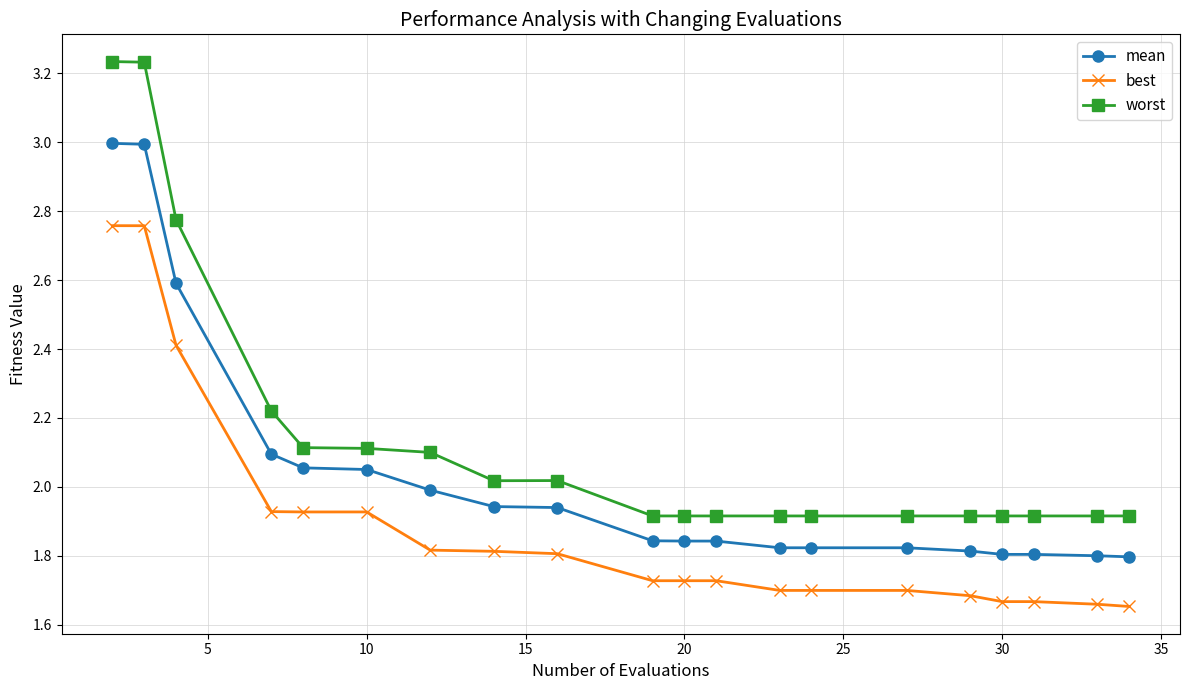

At how many categories does at least one series exceed 1?

20